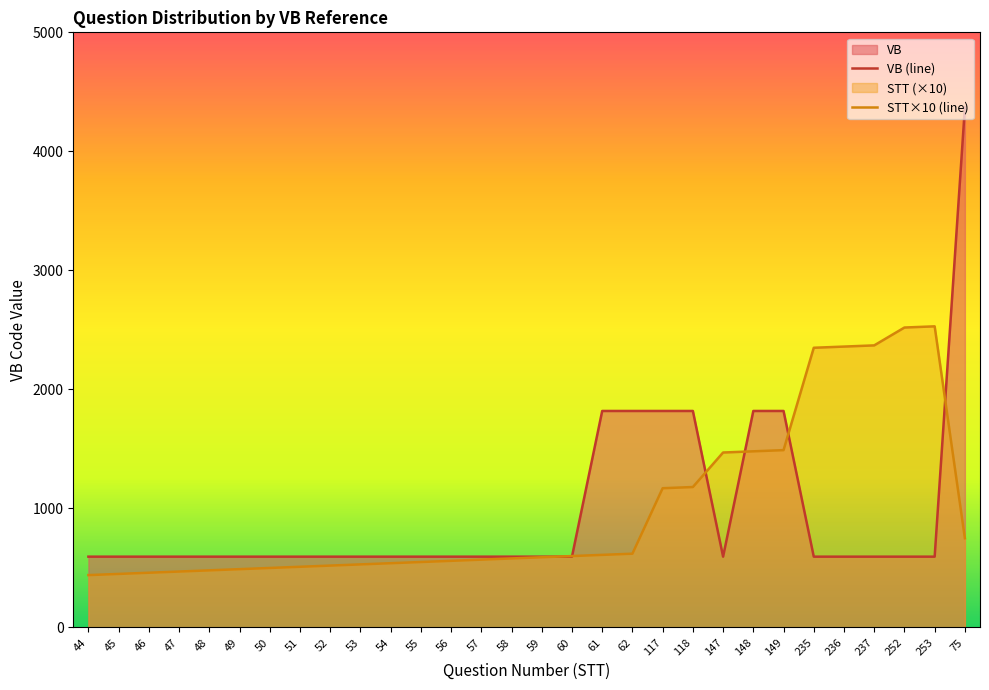

Which series has the largest total across all categories?

STT